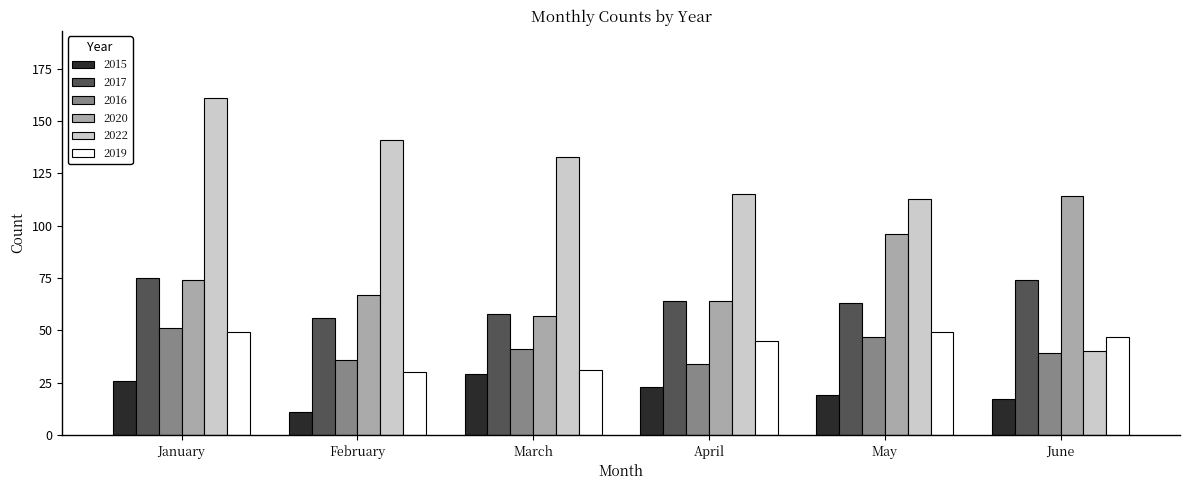

What is the approximate value of 2019 at January, to the nearest 10?

50